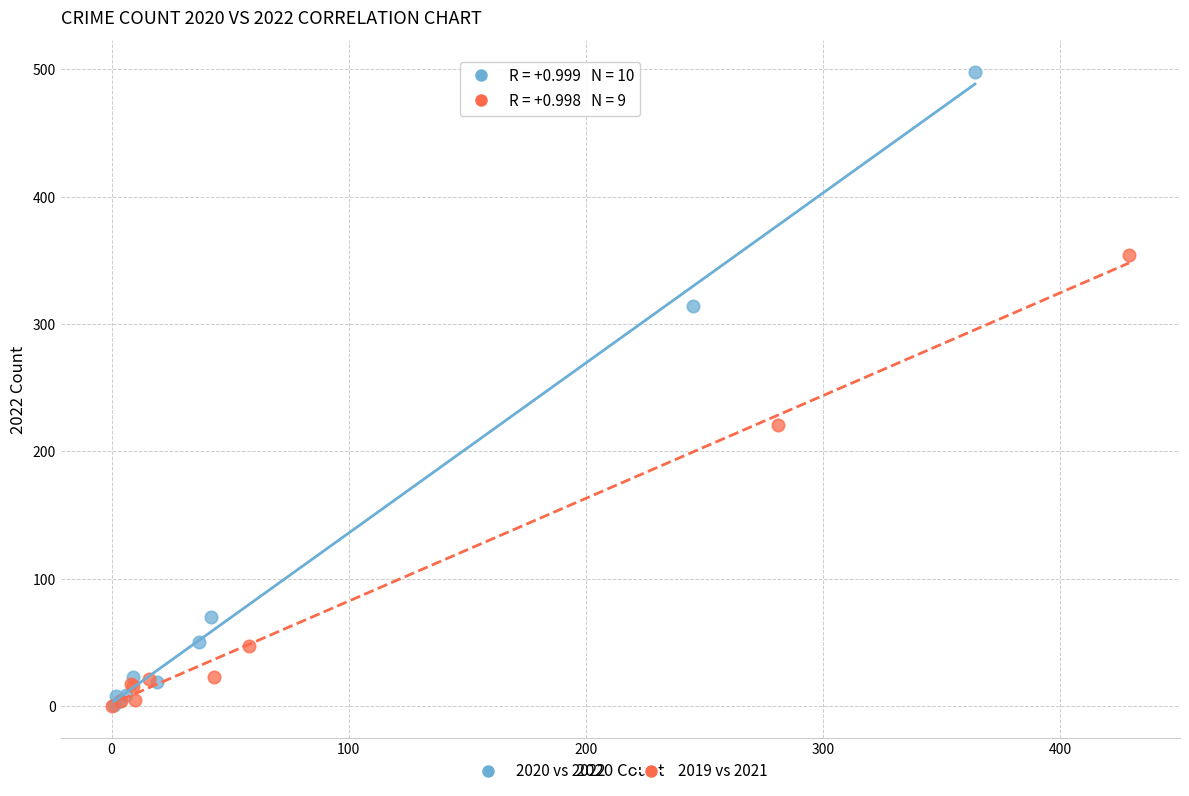

Which series contains the highest Y value?

2020 vs 2022